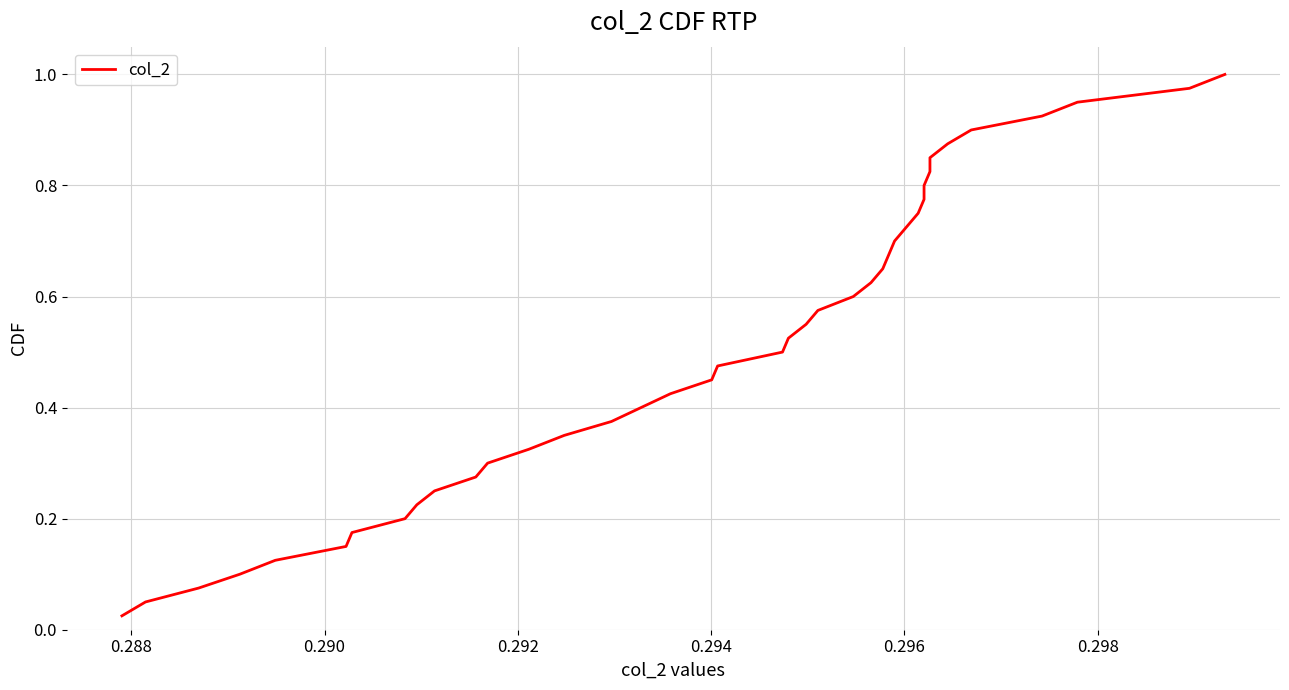

How many categories are shown in the chart?

40